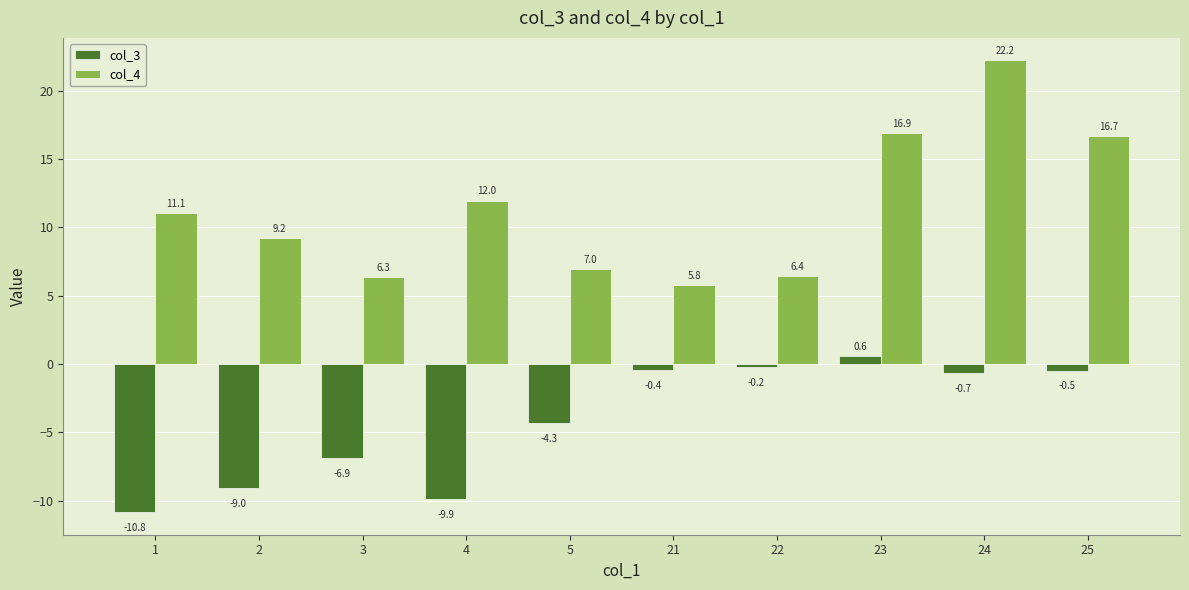

Read the col_4 value at 4.

12.0